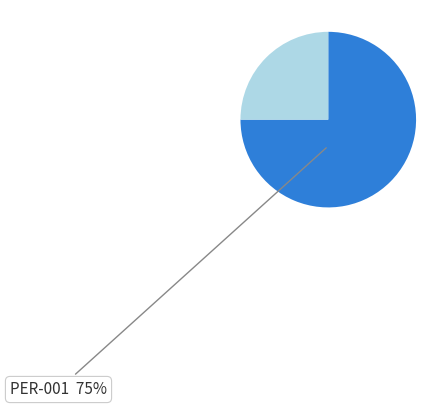

To the nearest percent, what is the average slice percentage?

50%